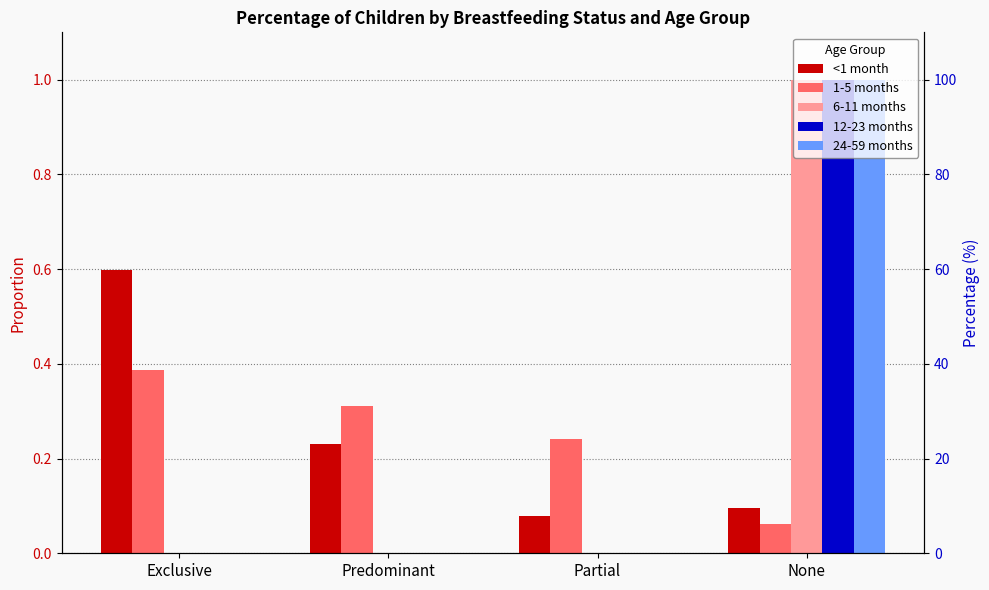

Reading left to right, what are all the values shown in this chart?

<1 month: 0.6	0.2	0.1	0.1
1-5 months: 0.4	0.3	0.2	0.1
6-11 months: 0.0	0.0	0.0	1.0
12-23 months: 0.0	0.0	0.0	1.0
24-59 months: 0.0	0.0	0.0	1.0